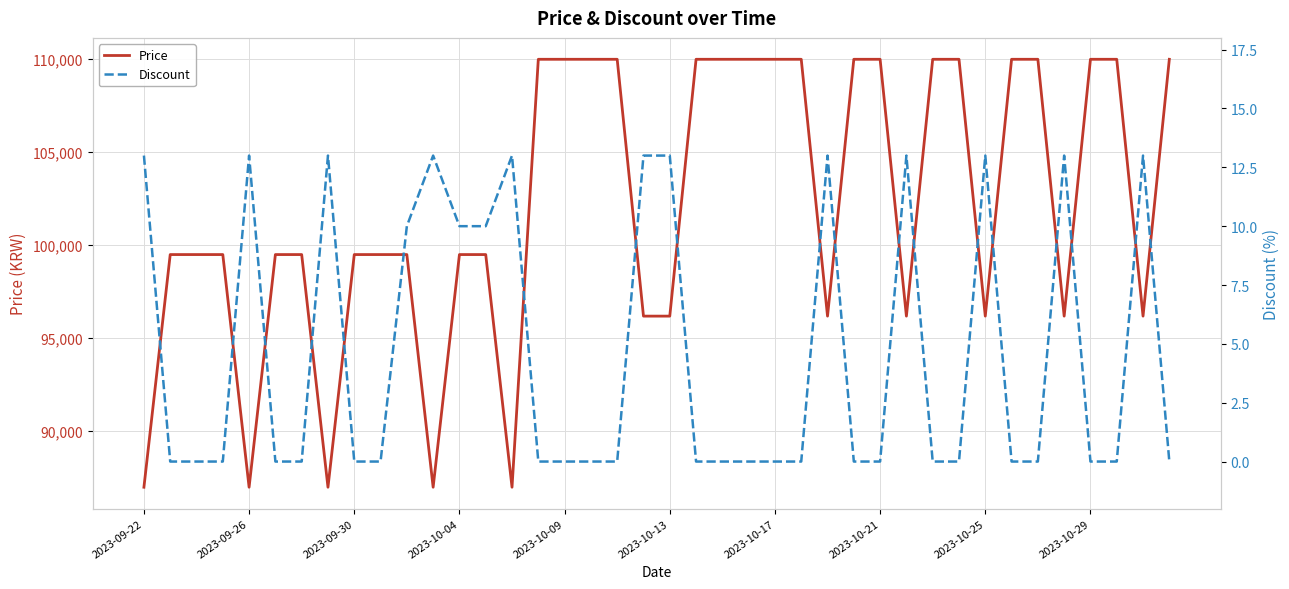

True or false: Discount and Price cross at least once.

False